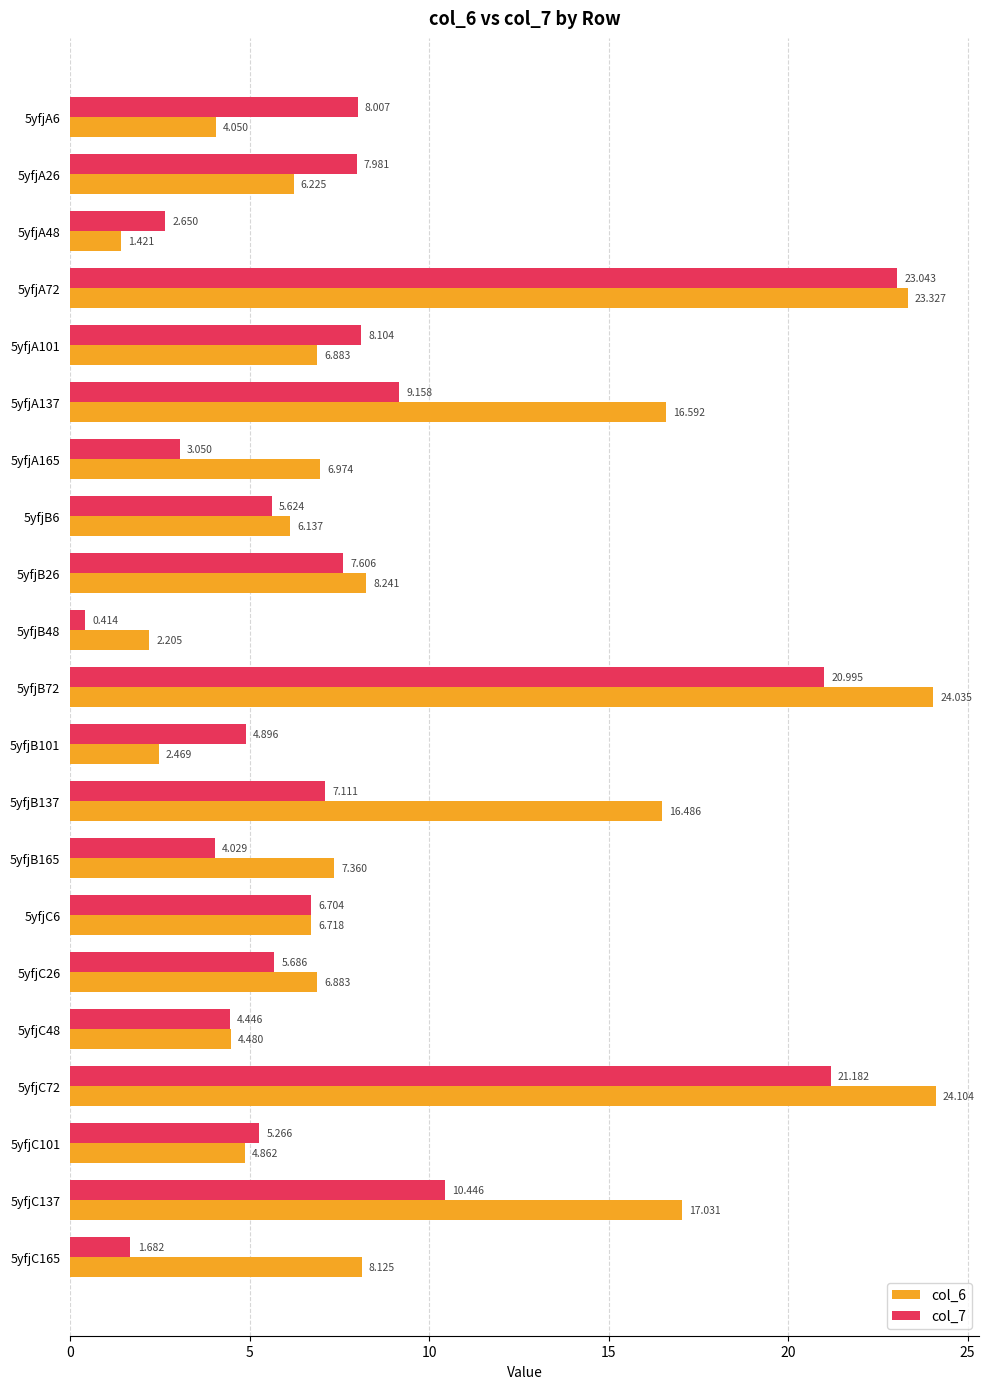

Is the value of col_7 at 5yfjB101 greater than the value of col_6 at 5yfjC137?

No